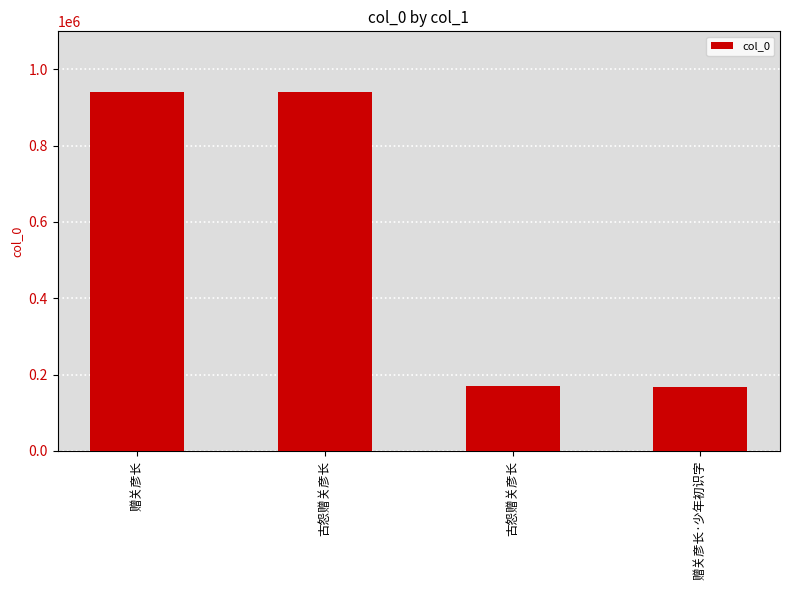

Reading right to left, what are all the values shown in this chart?

赠关彦长·少年初识字=168504	古怨赠关彦长=168857	古怨赠关彦长=940066	赠关彦长=940204